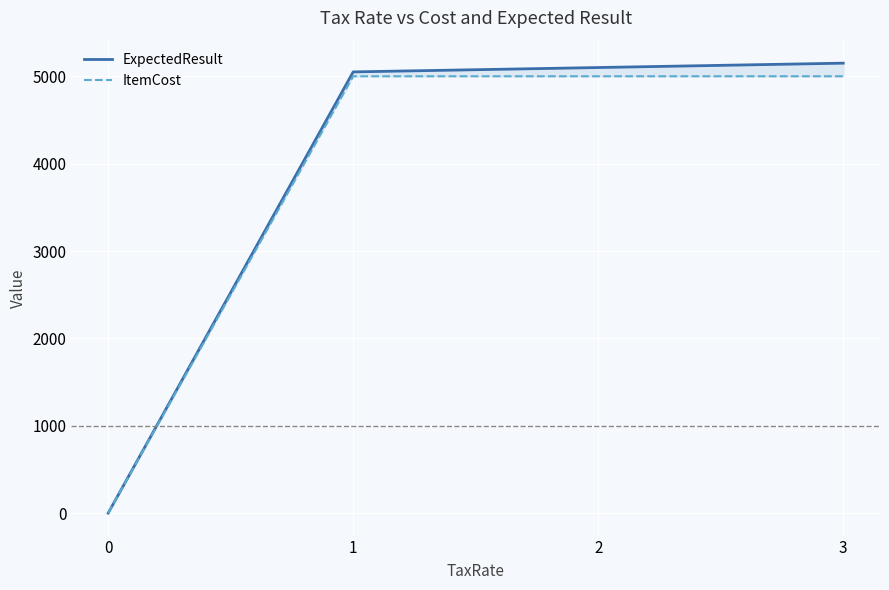

Reading left to right, extract all data points from this chart.

ExpectedResult: 1	5050	5100	5150
ItemCost: 1	5000	5000	5000